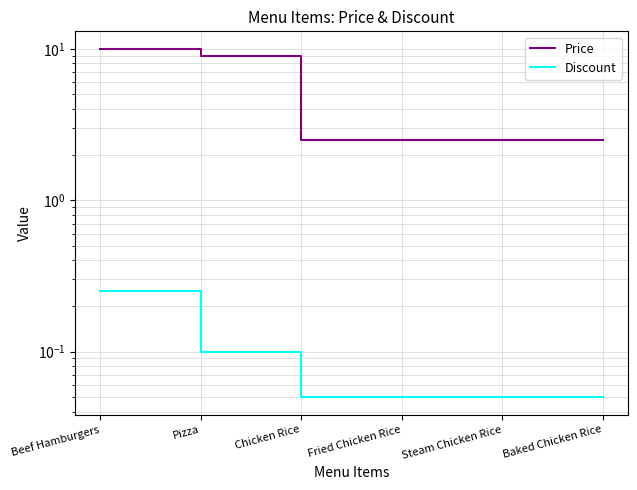

What is the sum of all Discount values?

0.6